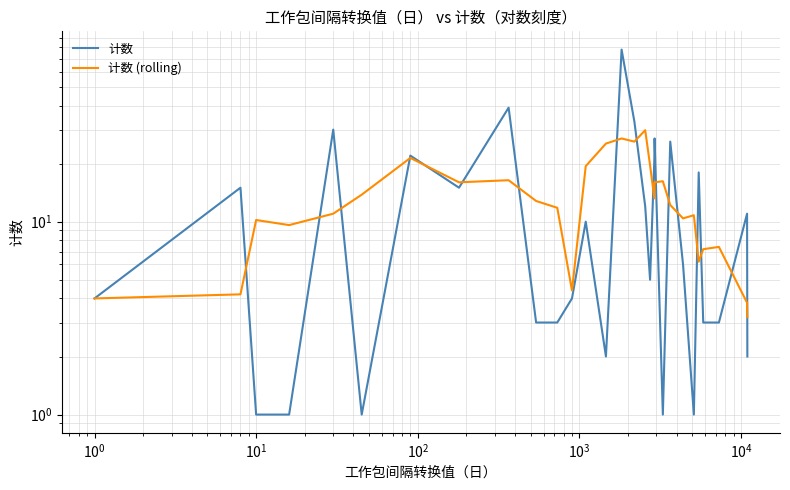

At how many categories does at least one series exceed 69?

1